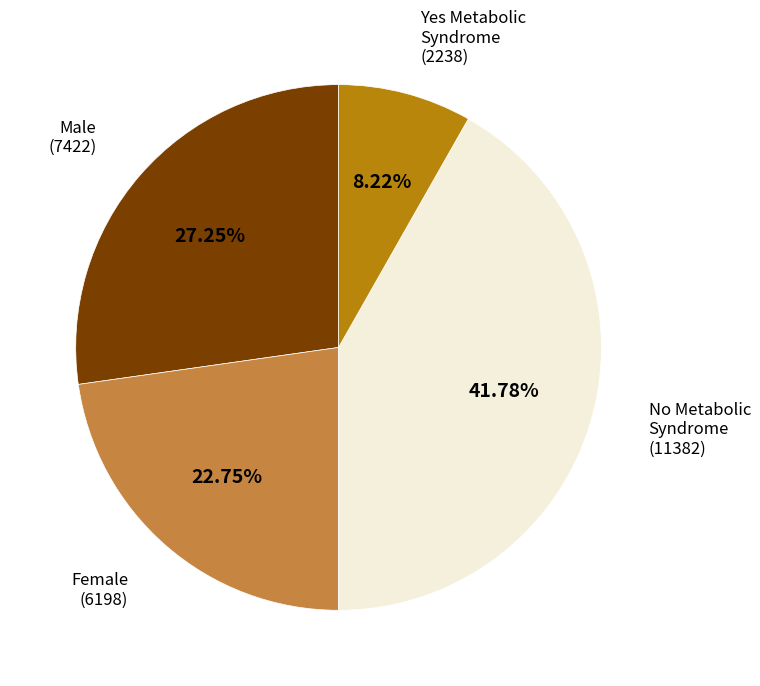

How many segments does this pie chart have?

4